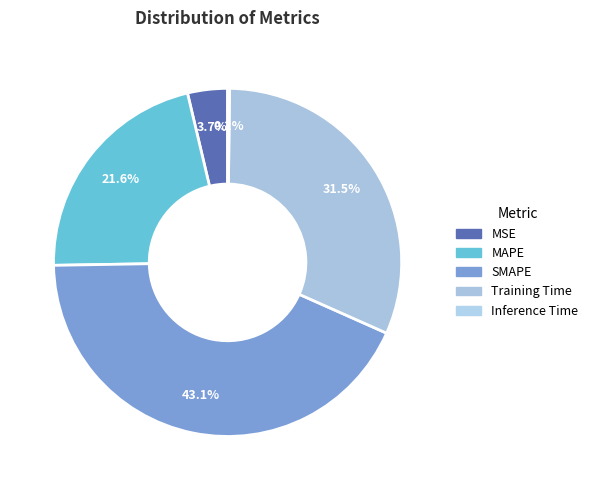

To the nearest percent, what is the combined percentage of MSE and Training Time?

35%